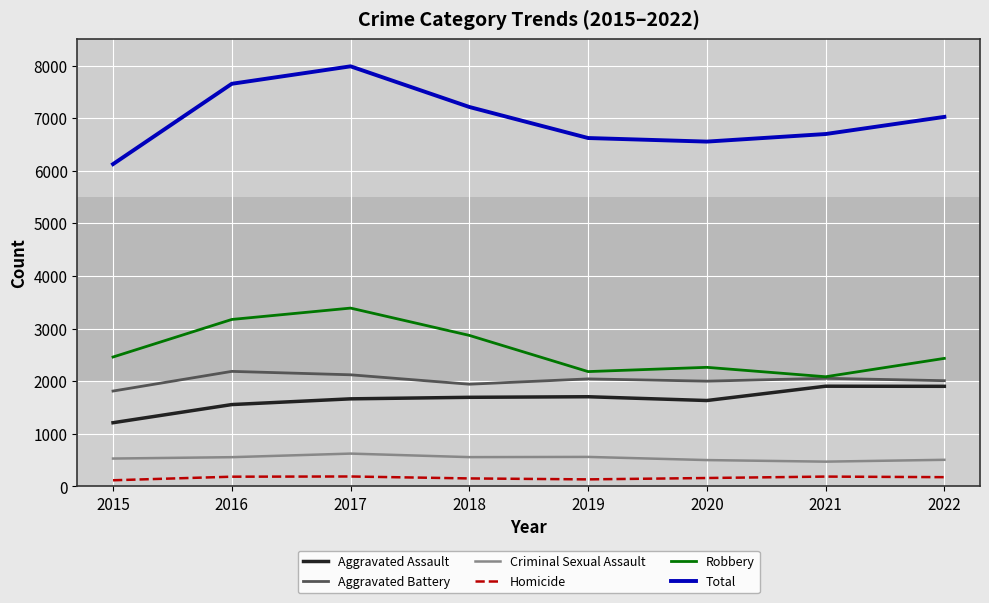

In Robbery, how many points are lower than both neighbors (excluding endpoints)?

2